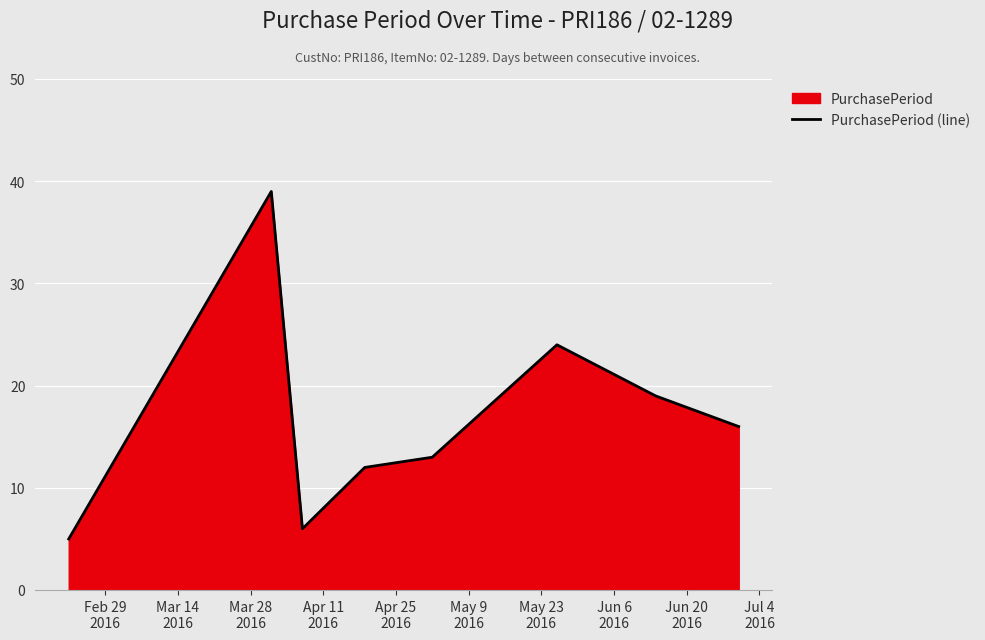

What is the minimum value shown in the chart?

5